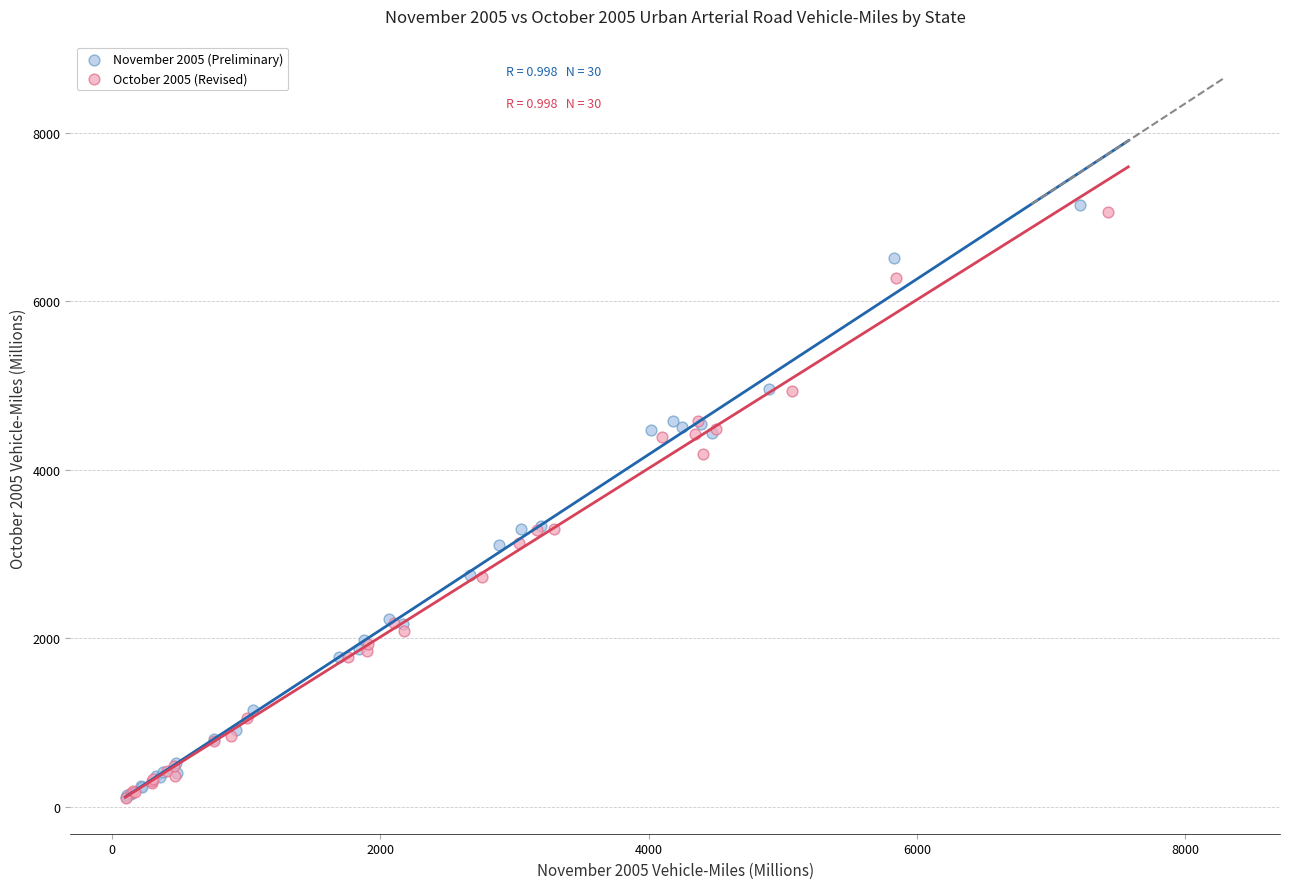

Which series has the largest Y range (max minus min)?

November 2005 (Preliminary)